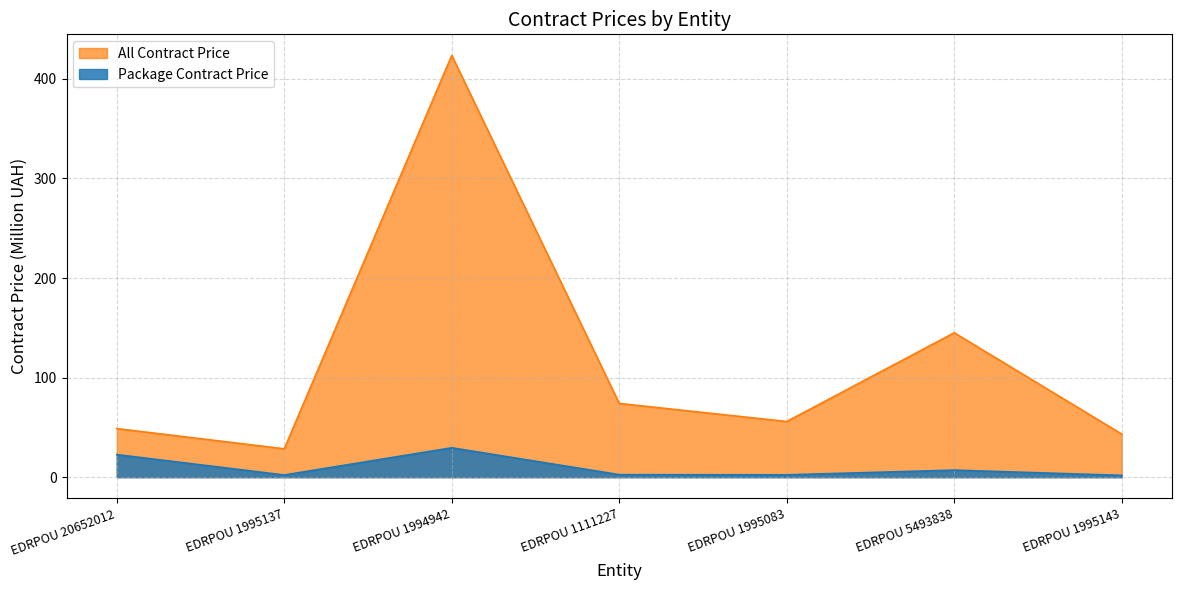

Which series has the largest total across all categories?

All Contract Price